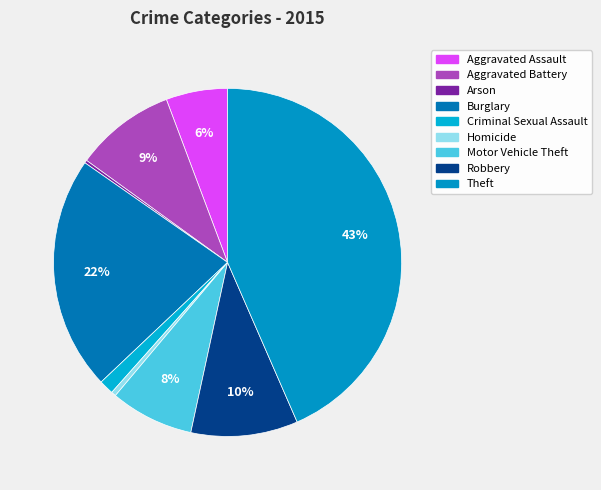

Rank the categories by value from highest to lowest.

Theft, Burglary, Robbery, Aggravated Battery, Motor Vehicle Theft, Aggravated Assault, Criminal Sexual Assault, Homicide, Arson